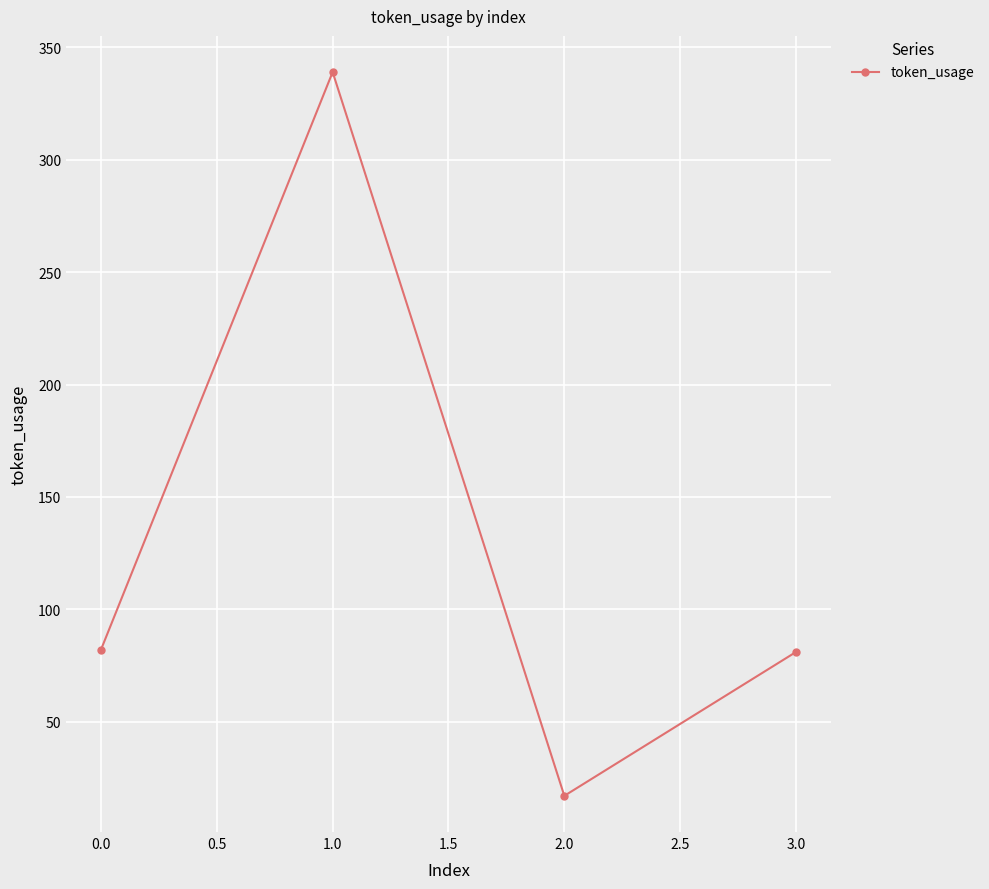

The value at 1.0 is 151. True or false?

False